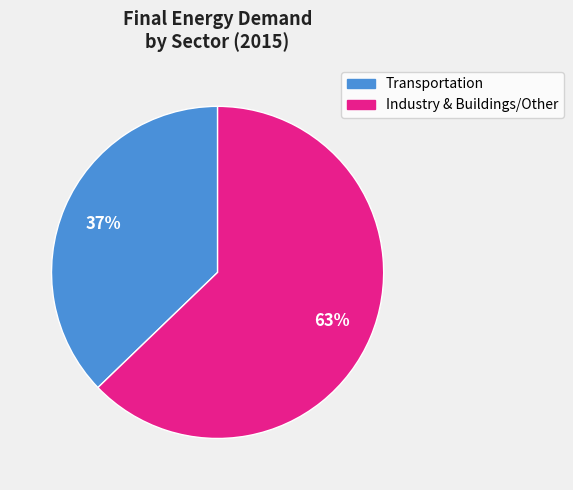

To the nearest percent, what is the difference between the largest and smallest slice percentages?

26%